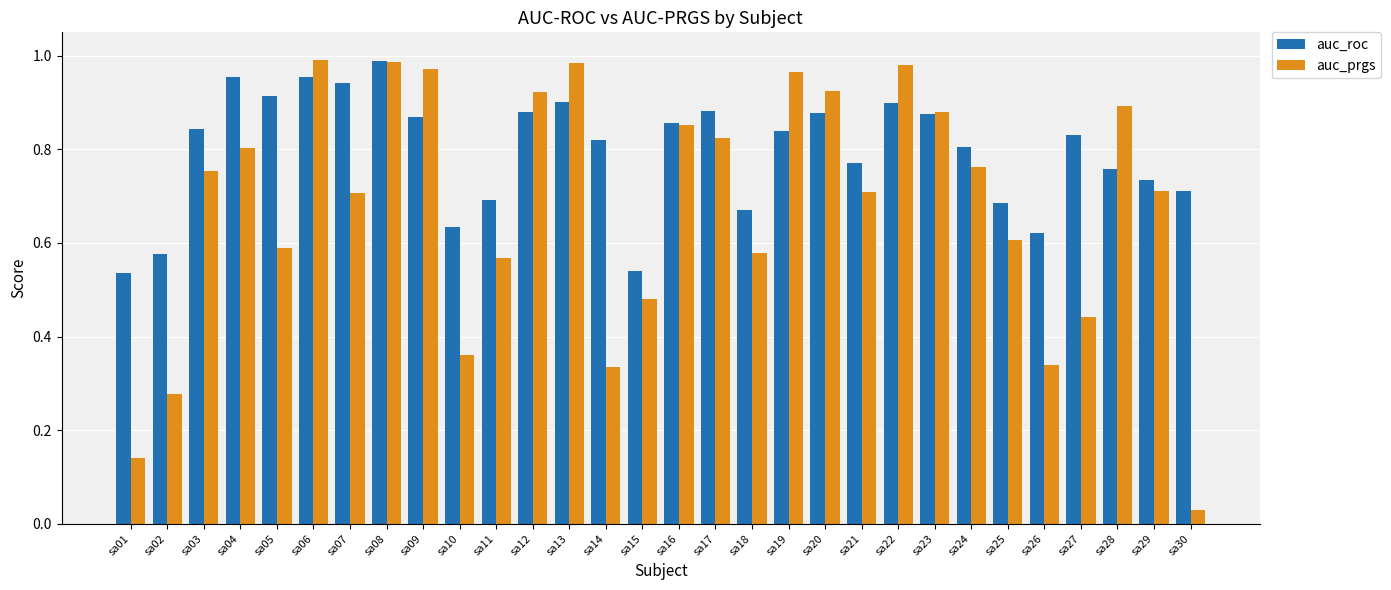

The value of auc_roc at sa12 is 1.4. True or false?

False